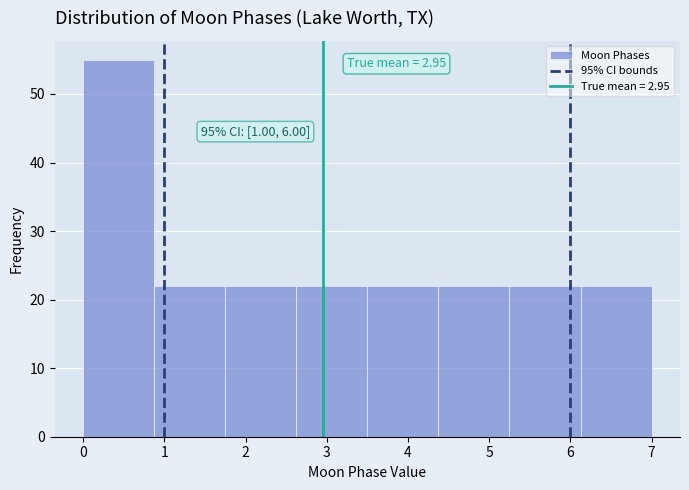

Over which range of the x-axis is the bar tallest?

0.0 to 0.9